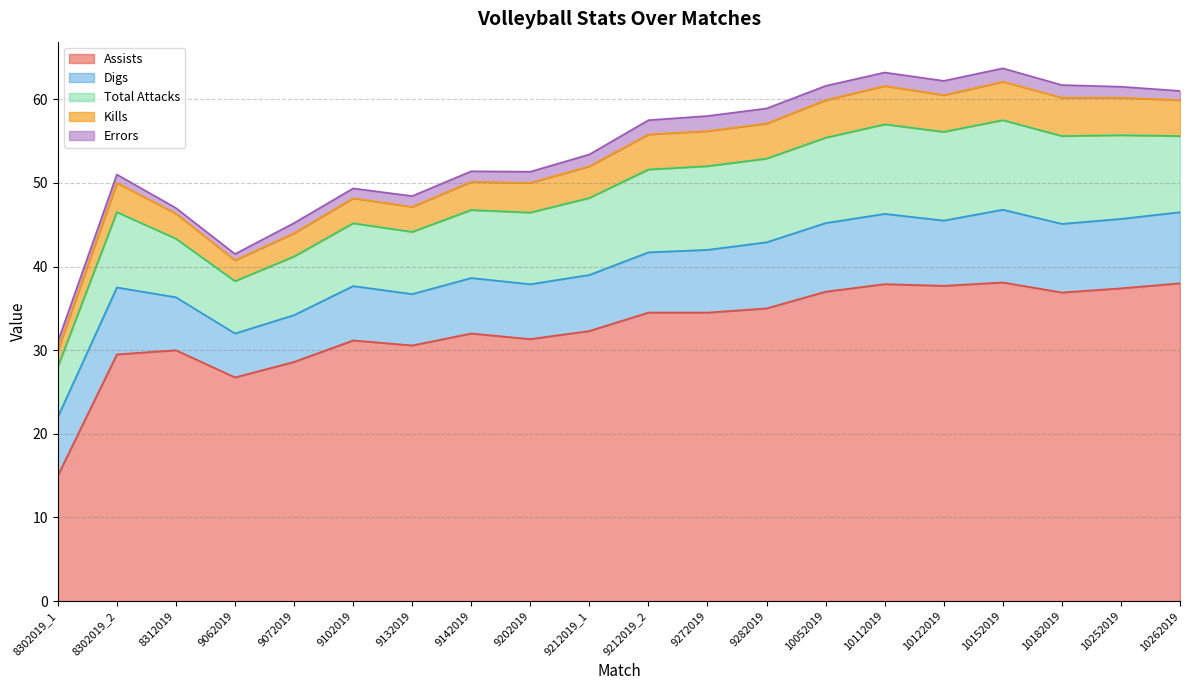

What is the minimum value for Errors?

0.7